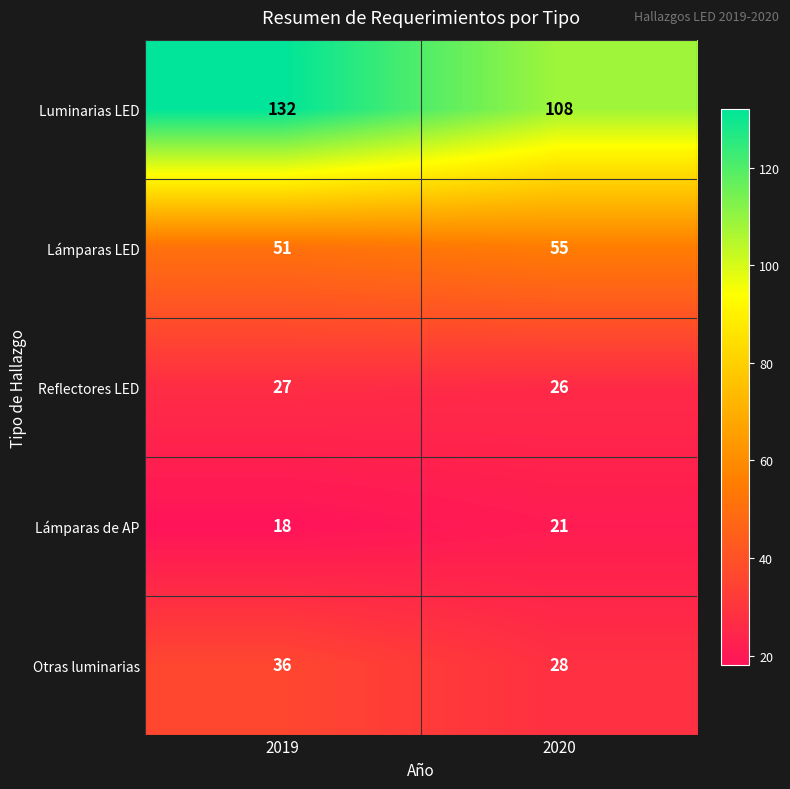

The Reflectores LED series shows 18 at 2019. True or false?

False